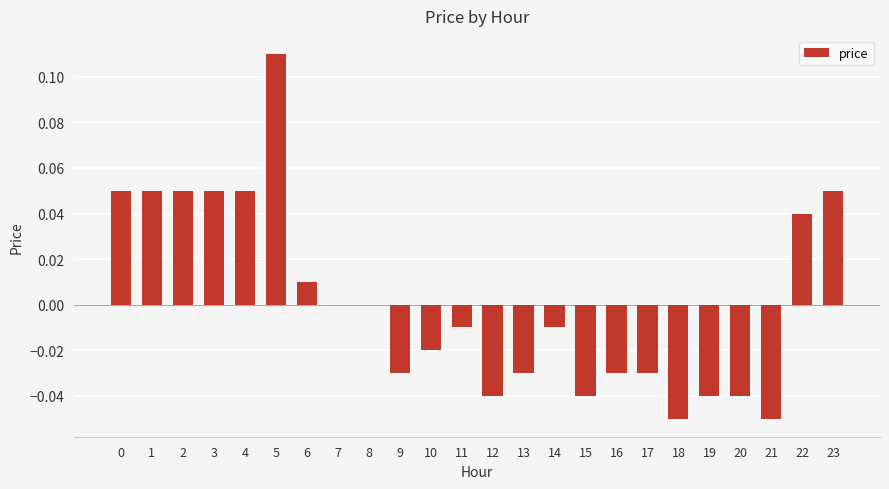

The chart shows a value of -0.0 at 13. True or false?

True